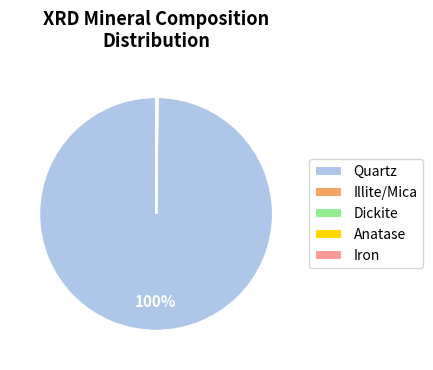

True or false: Quartz accounts for 100% of the total.

True